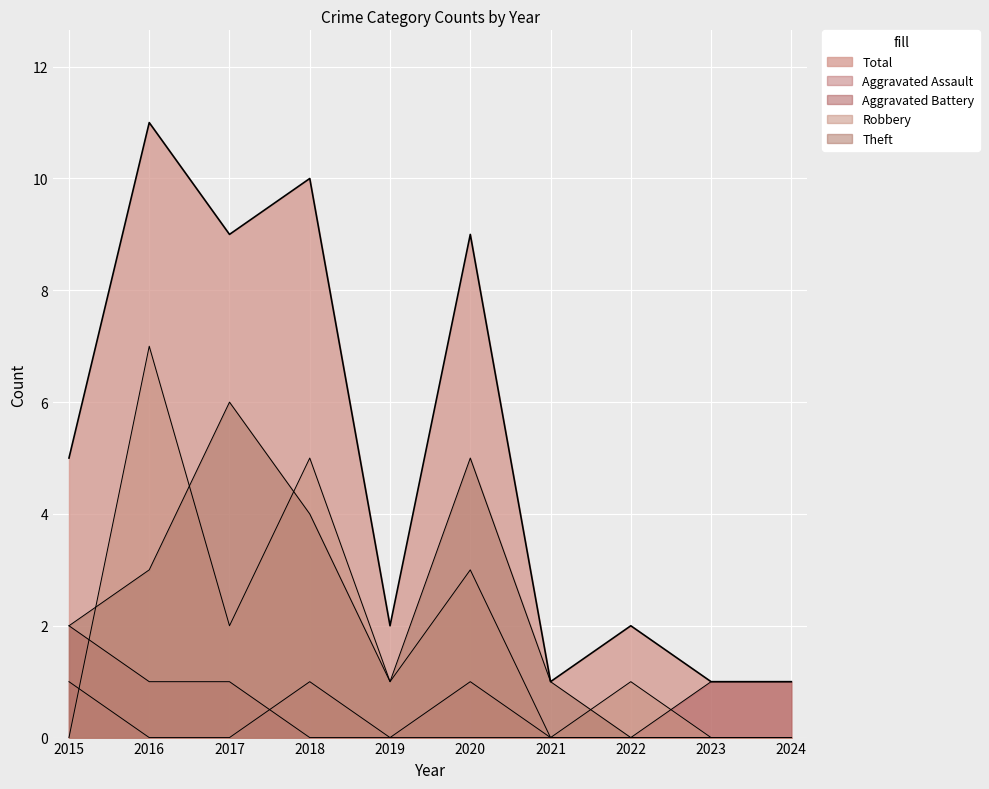

True or false: Total and Theft cross at least once.

False